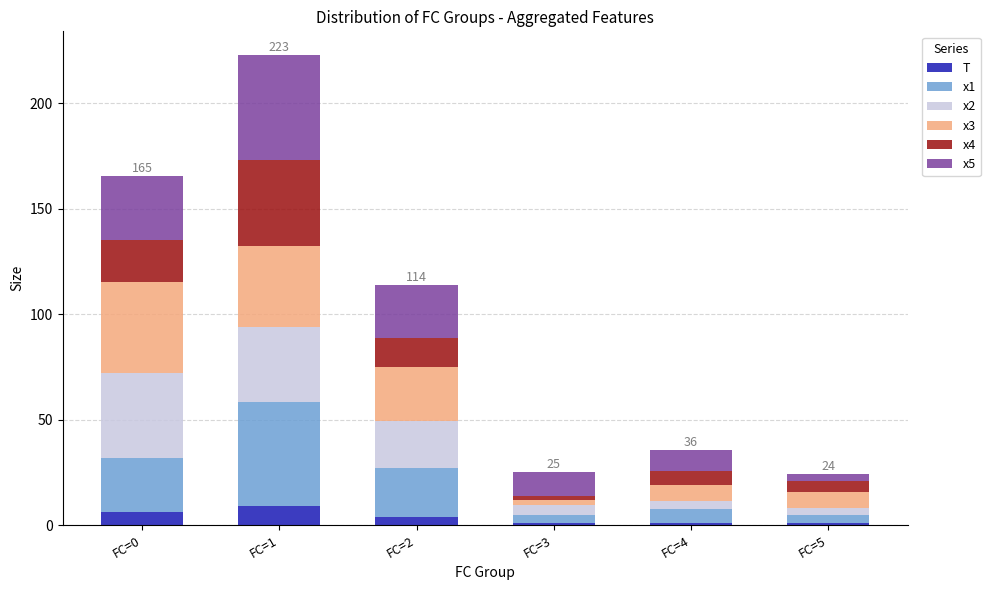

What is the maximum value for T?

9.0